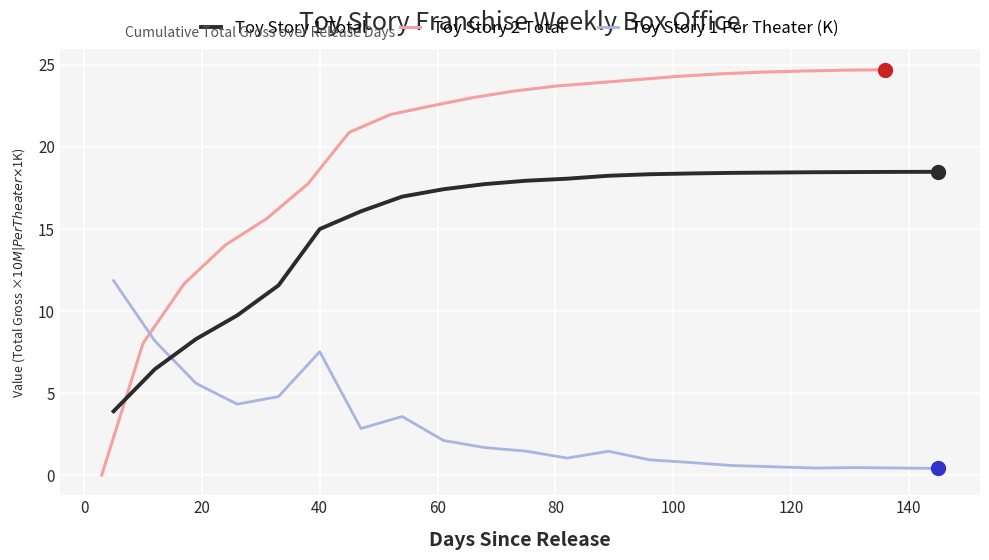

Which series has the largest total across all categories?

Toy Story 2 Total